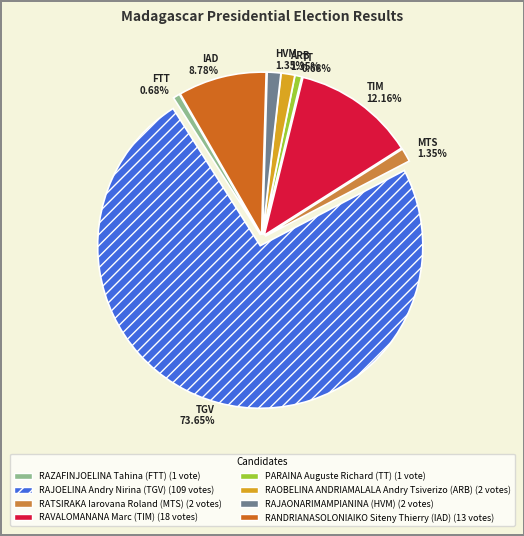

To the nearest percent, what percentage of the pie is RAVALOMANANA Marc (TIM)?

12%